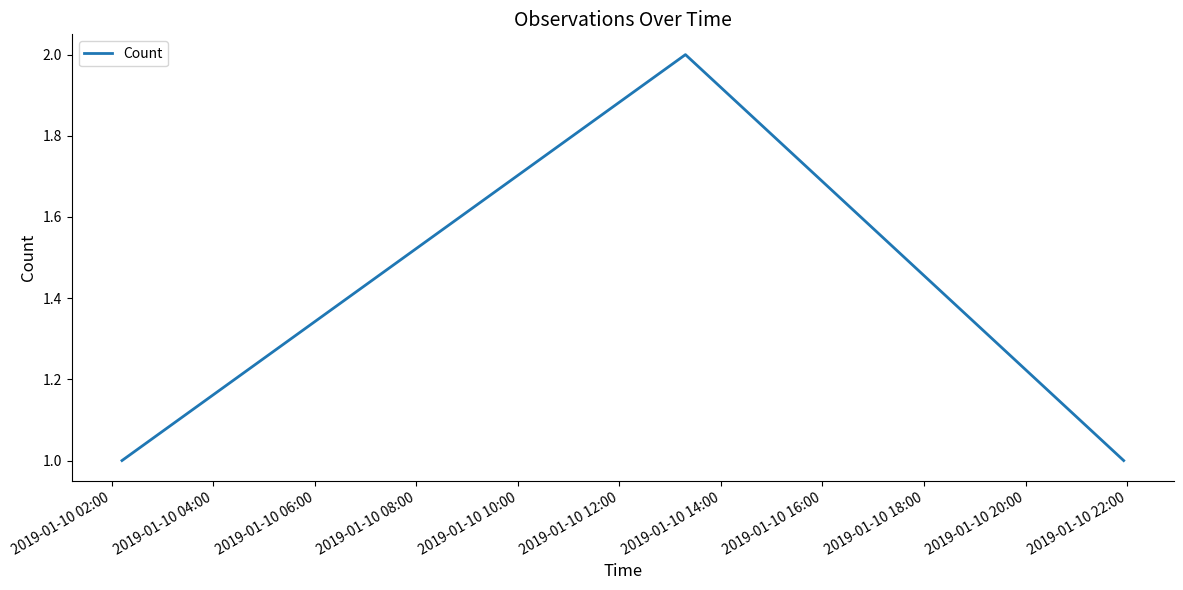

How many lines are shown in the chart?

1